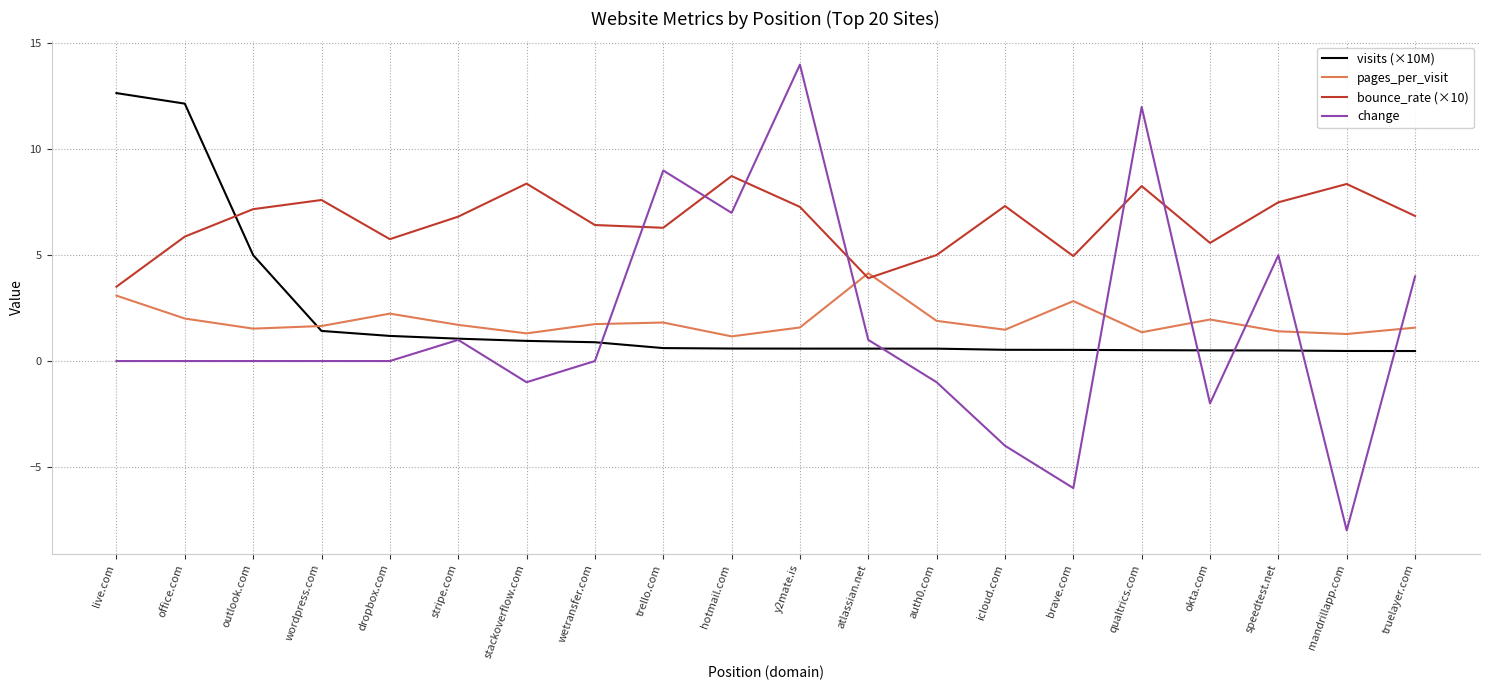

Which label corresponds to the largest value in the chart?

y2mate.is